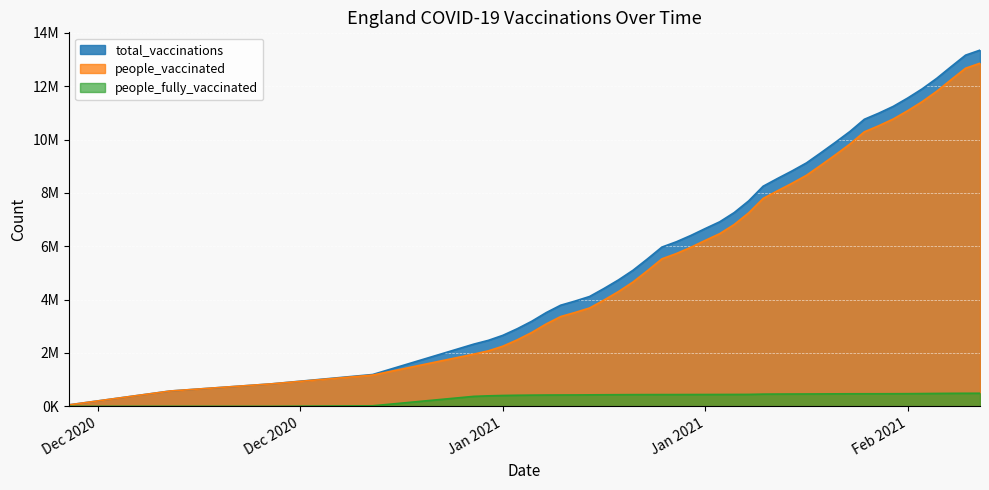

Rank the series by their maximum value, from highest to lowest.

total_vaccinations, people_vaccinated, people_fully_vaccinated